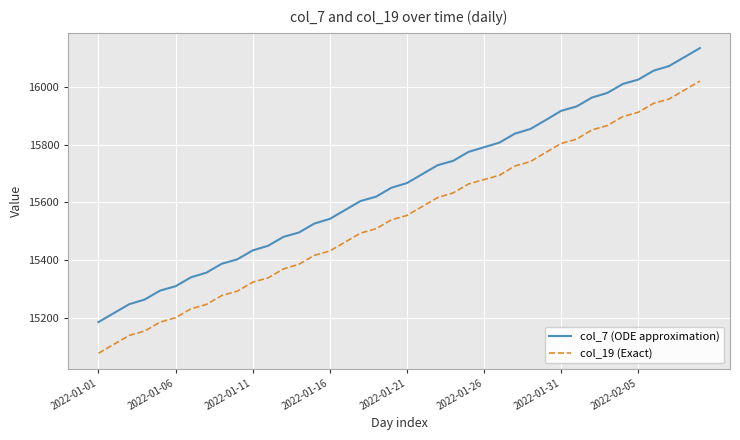

Which series has the largest total across all categories?

col_7 (ODE approximation)